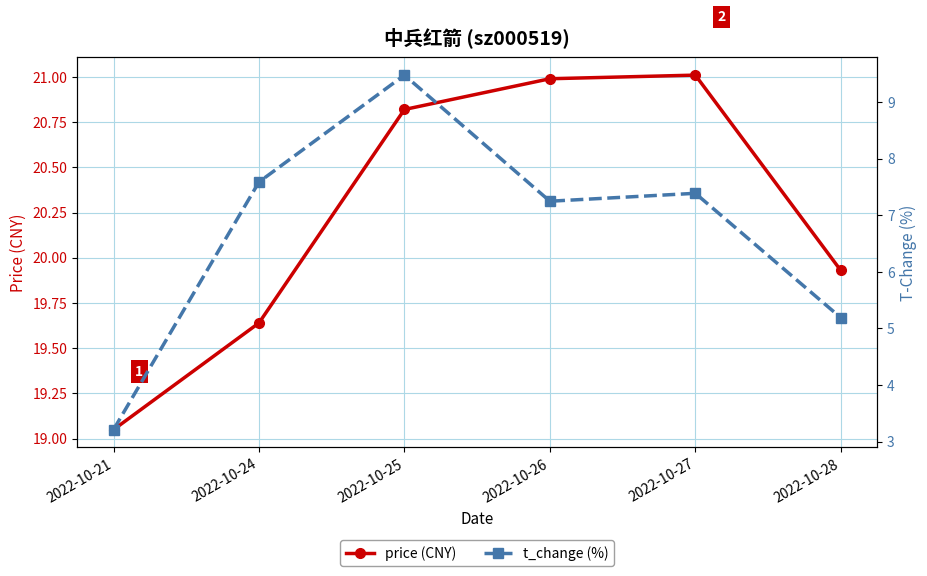

Rank the series by their maximum value, from lowest to highest.

t_change (%), price (CNY)